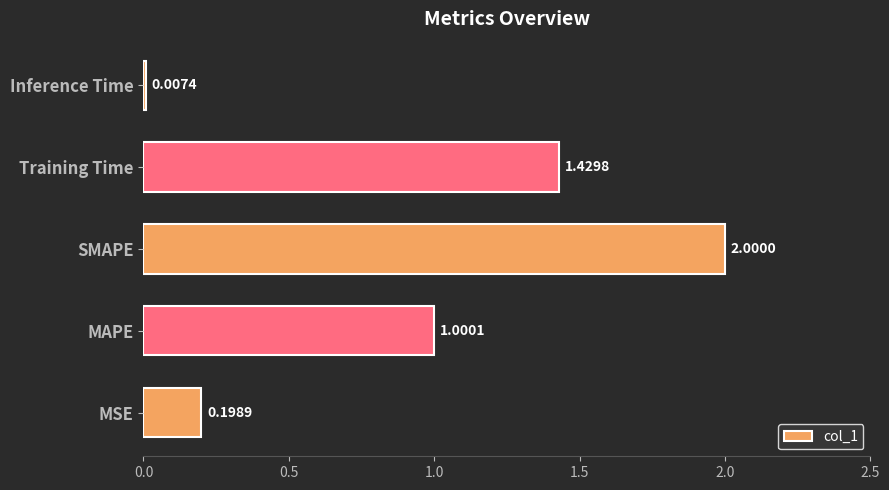

Between SMAPE and Inference Time, which is larger?

SMAPE